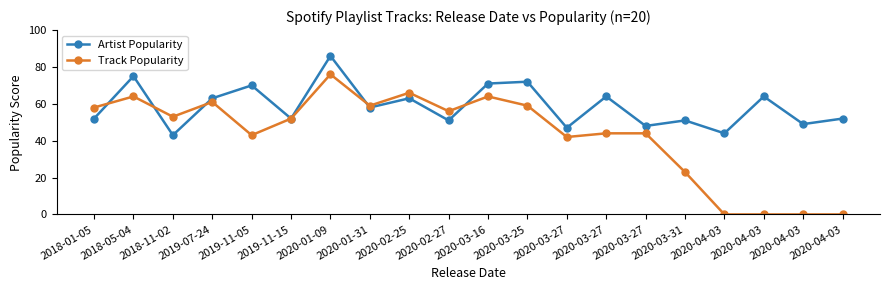

List the labels in order of Track Popularity value, smallest first.

2020-04-03, 2020-04-03, 2020-04-03, 2020-04-03, 2020-03-31, 2020-03-27, 2019-11-05, 2020-03-27, 2020-03-27, 2019-11-15, 2018-11-02, 2020-02-27, 2018-01-05, 2020-01-31, 2020-03-25, 2019-07-24, 2018-05-04, 2020-03-16, 2020-02-25, 2020-01-09